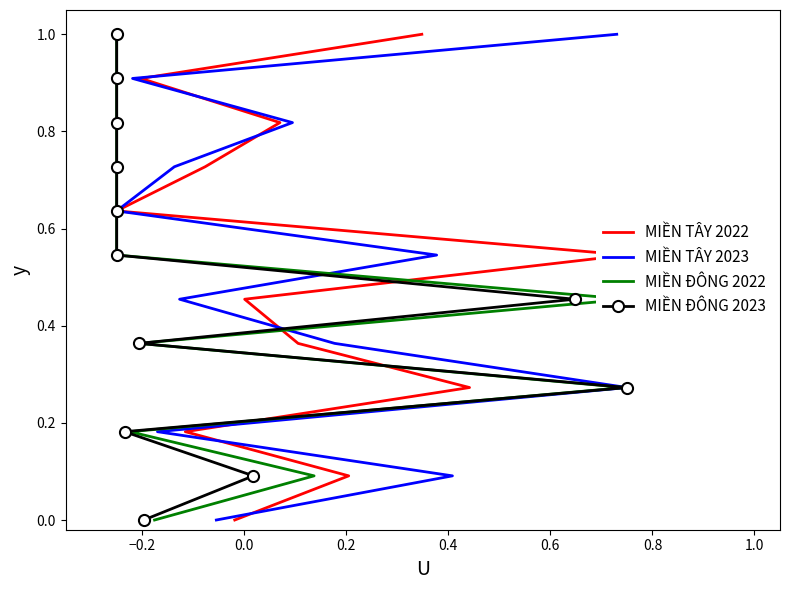

How many positive values does the MIỀN ĐÔNG (SLTT 6T 2022) series have?

11